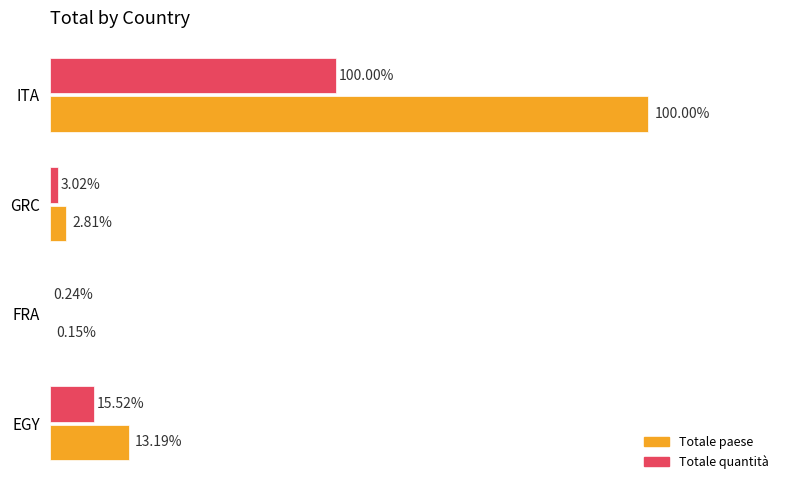

What are all the series names shown in the legend?

Totale paese, Totale quantità